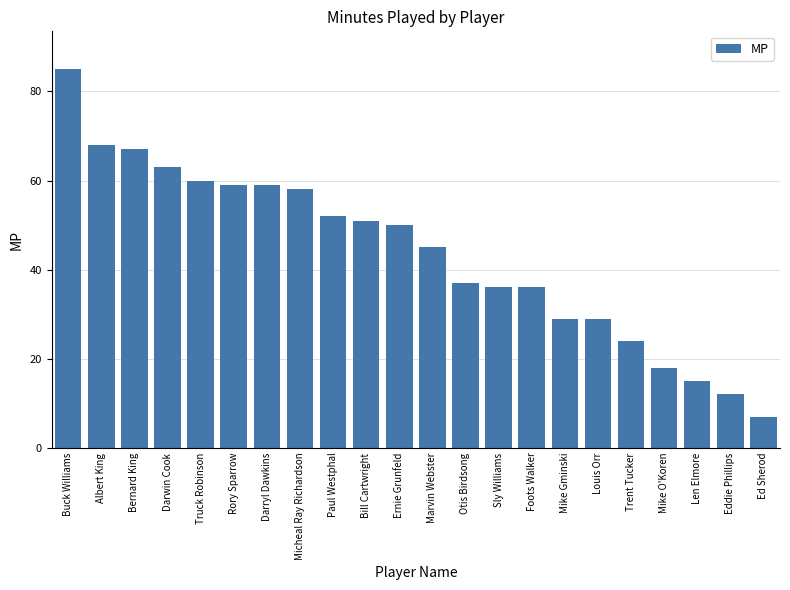

Between Rory Sparrow and Darwin Cook, which is larger?

Darwin Cook